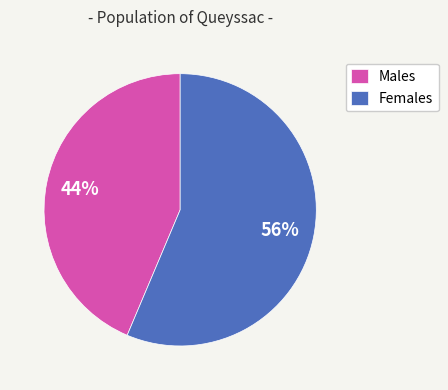

Is there a majority slice in this chart?

Yes